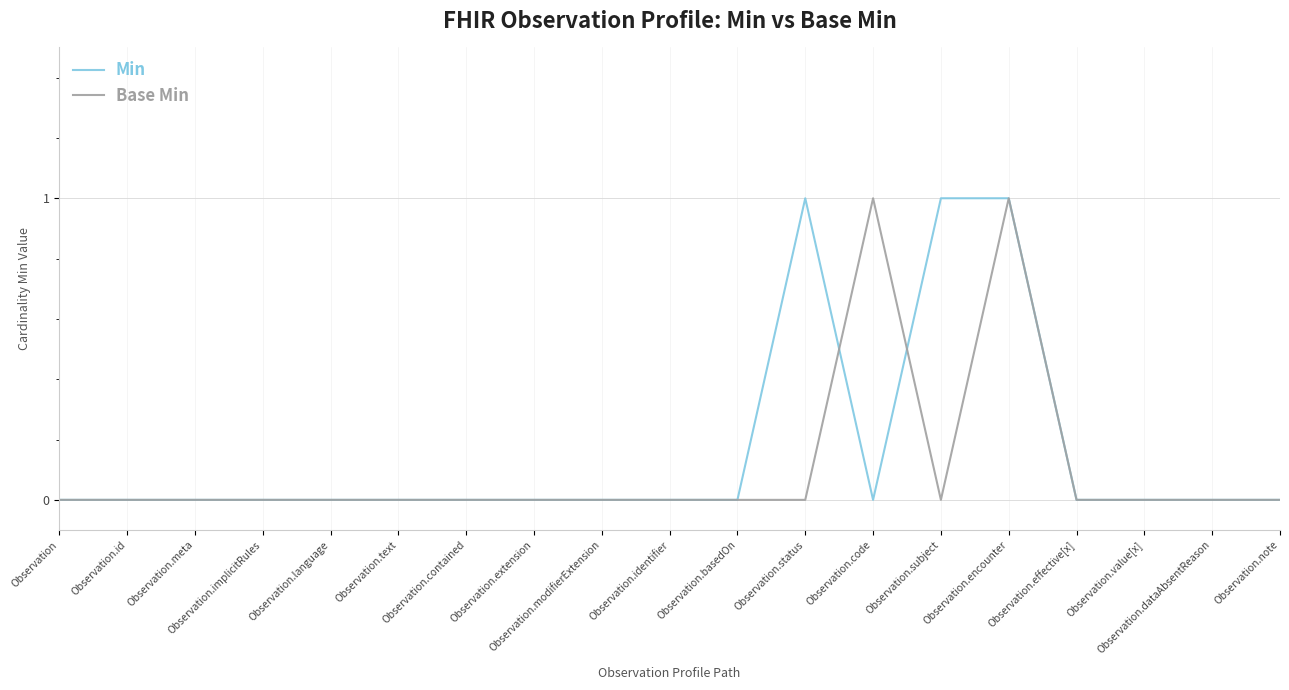

The value of Base Min at Observation.effective[x] is 0. True or false?

True